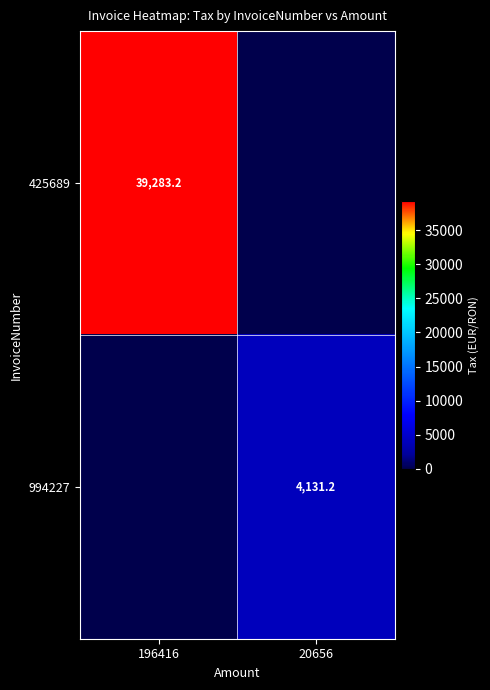

The value of 425689 at 196416 is 58211.8. True or false?

False